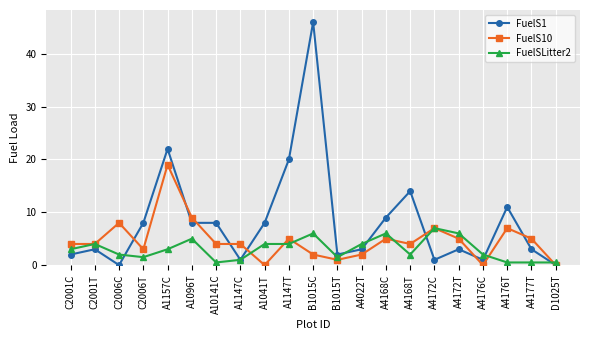

True or false: FuelS1 has more than 0 interior local peaks.

True